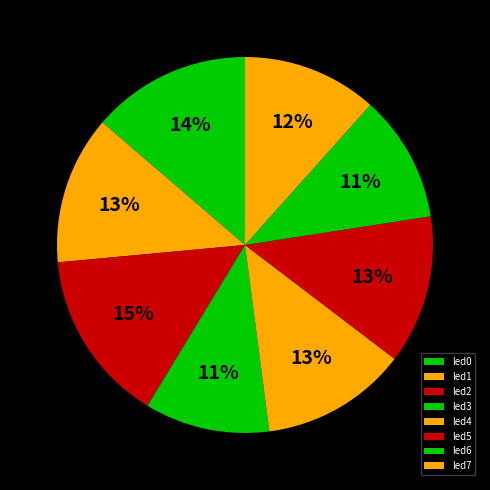

Which has a higher value, led4 or led7?

led4